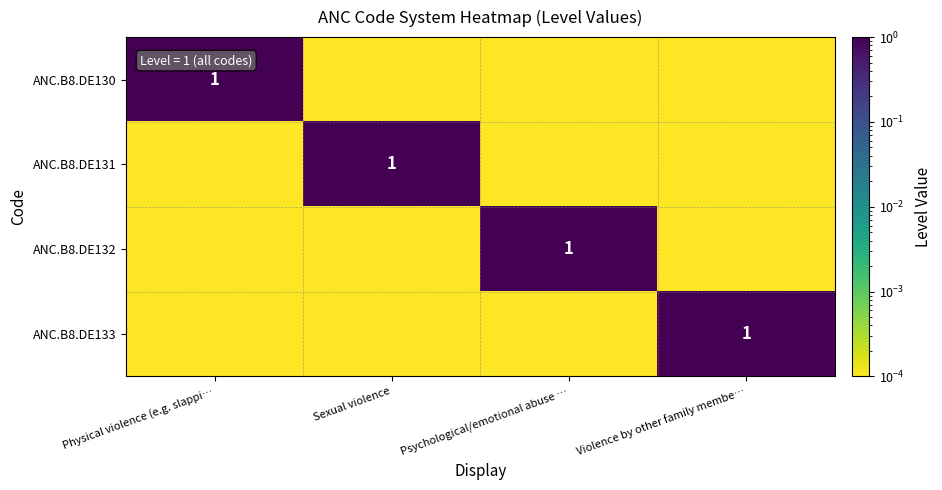

Between Physical violence (e.g. slappi… and Sexual violence, which is larger?

Physical violence (e.g. slappi…